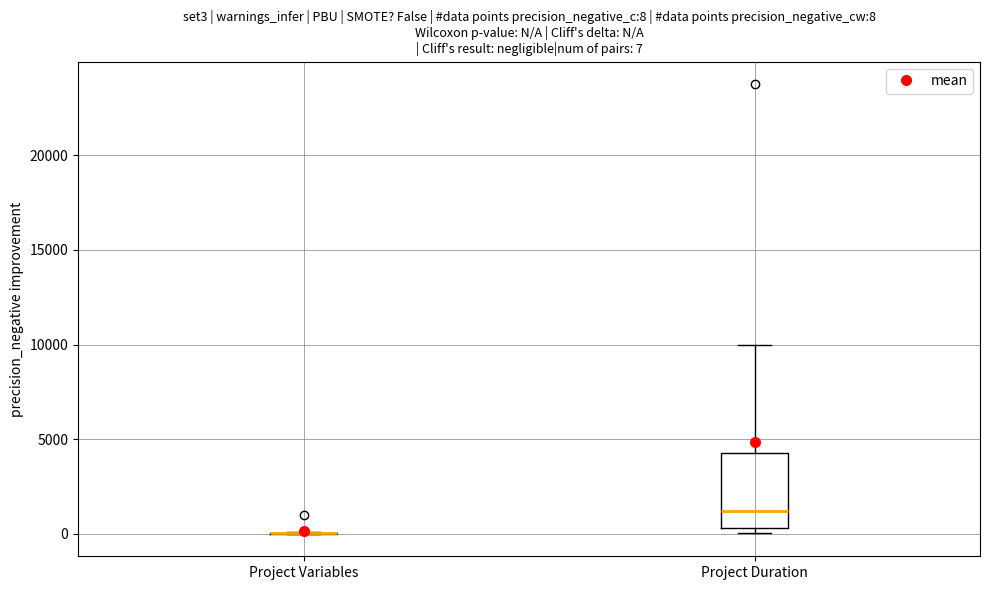

Which box is the tallest, from its lower edge to its upper edge?

Project Duration